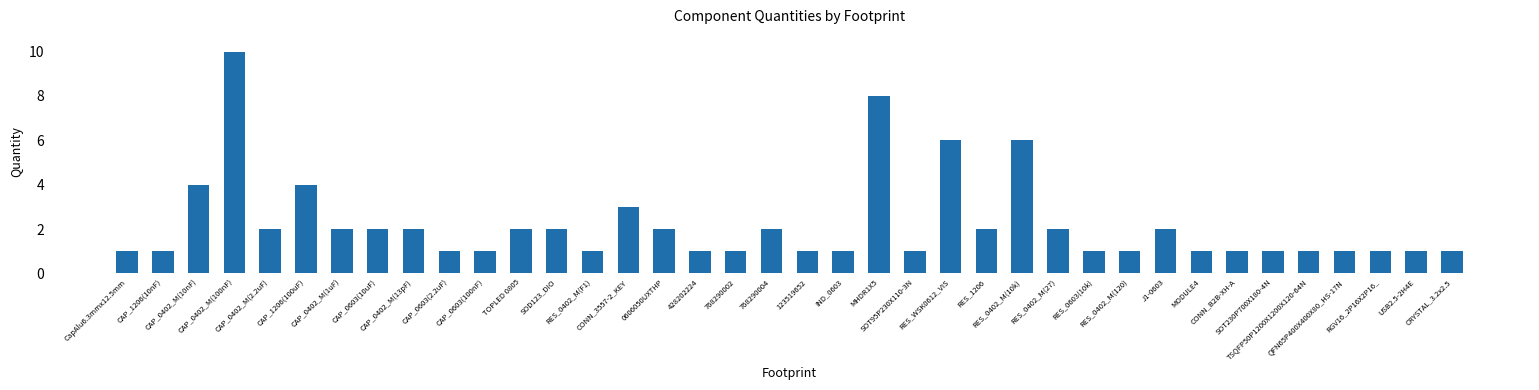

What is the change in value from MHDR1X5 to J1-0603?

-6